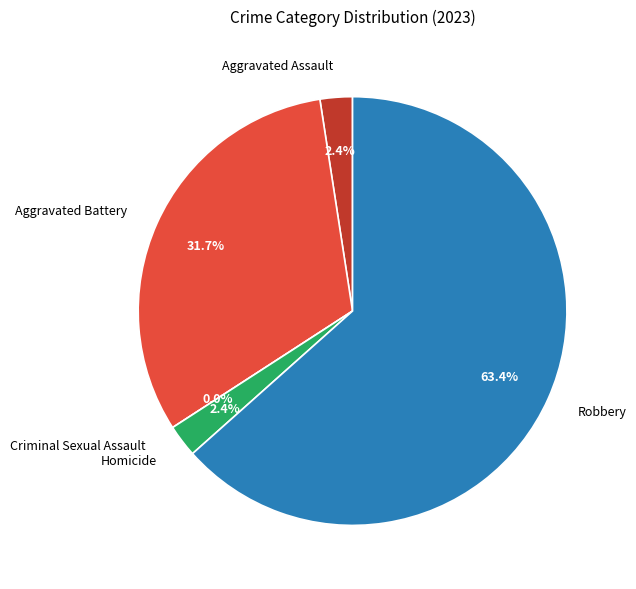

How many segments does this pie chart have?

5